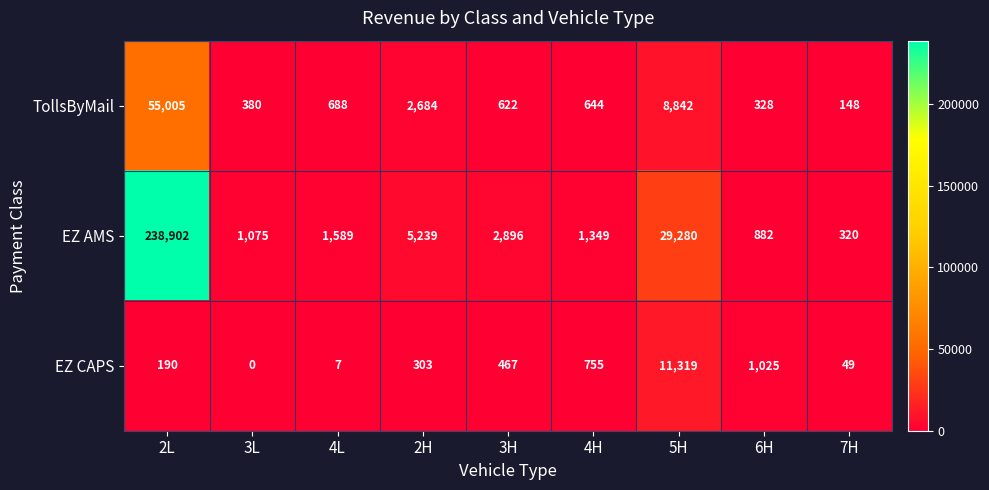

What is the highest value of the EZ CAPS series?

11319